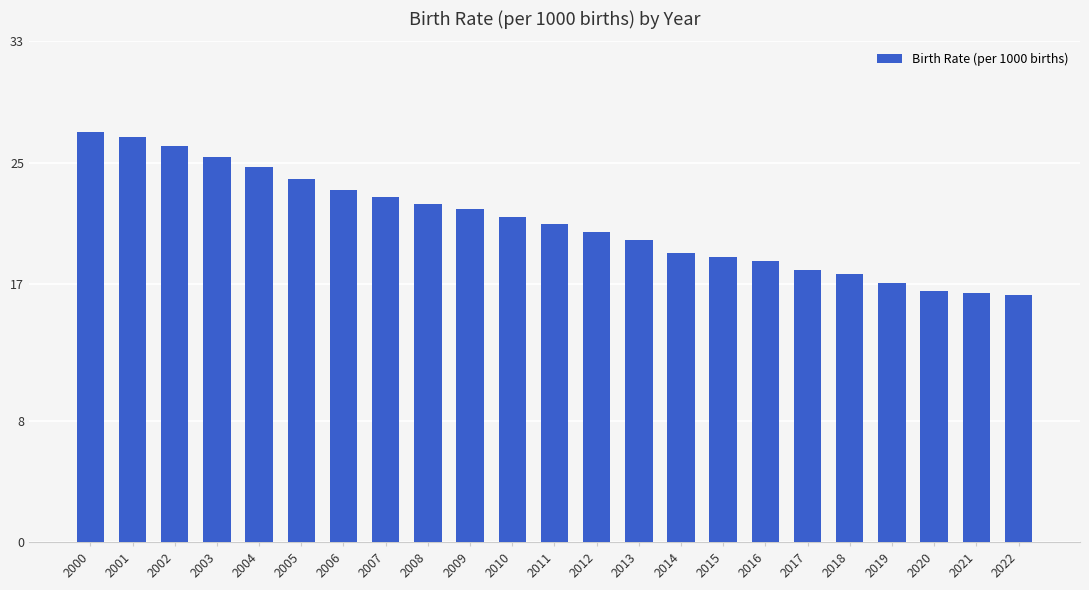

What is the change in value from 2015 to 2021?

-2.3